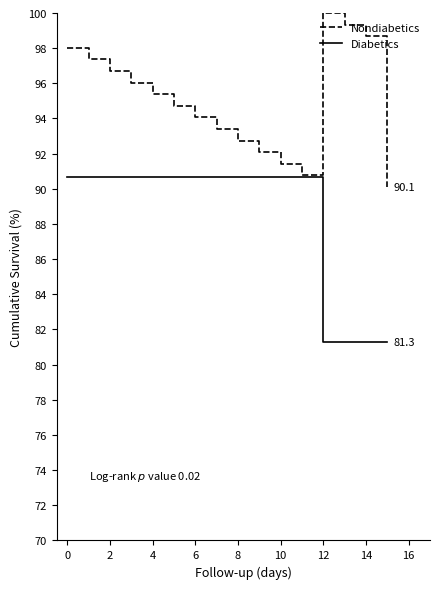

Which series has the largest total across all categories?

Nondiabetics